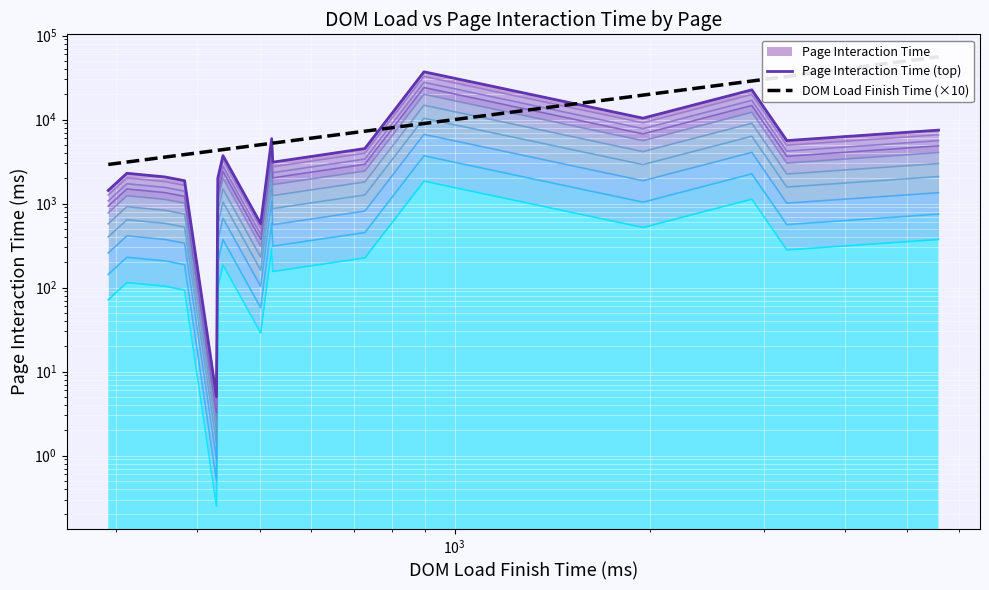

What is the lowest value of the Page Interaction Time (top) series?

5